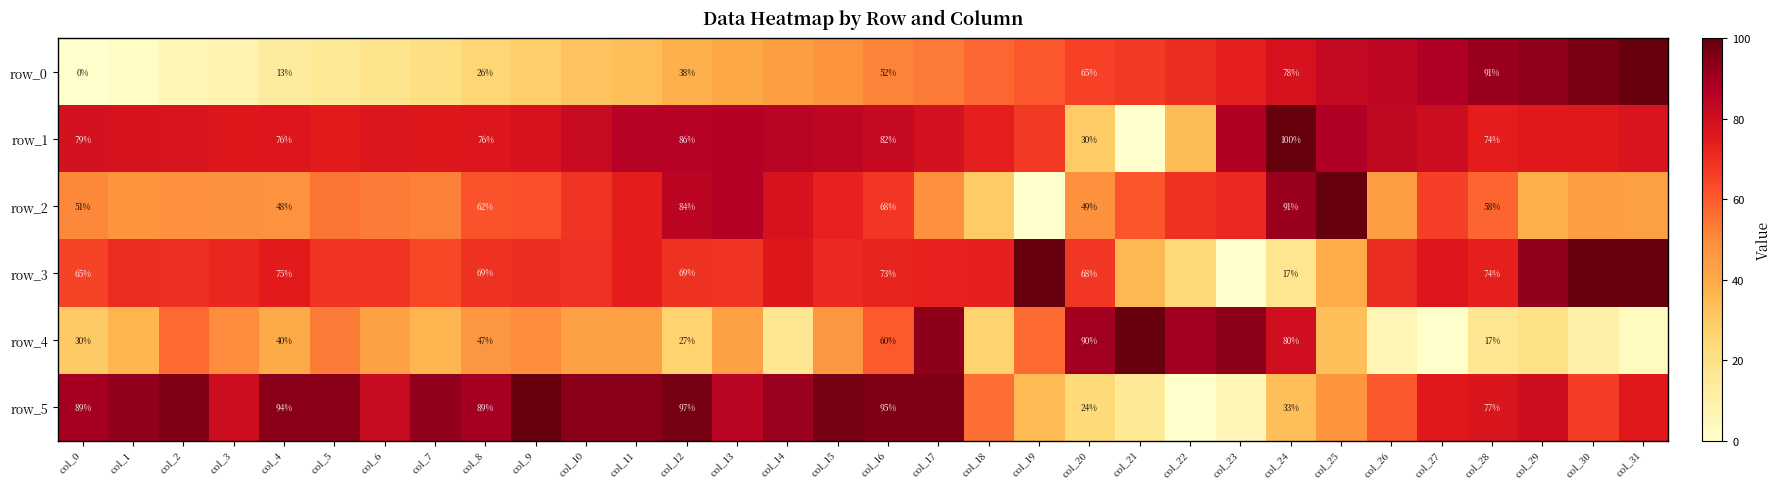

Is the value of row_4 at col_0 greater than the value of row_2 at col_17?

No